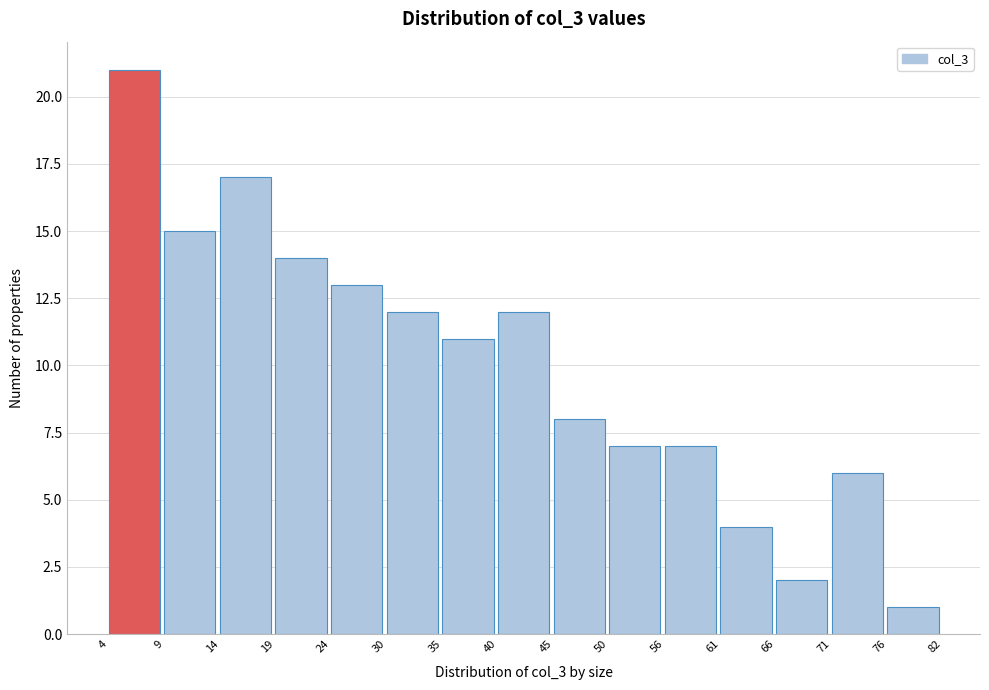

Reading left to right, list every bar in this chart as the range it spans on the x-axis followed by its height. The values are not printed on the chart, so give them approximately, as read against the axis.

4 to 9: 21
9 to 14: 15
14 to 19: 17
19 to 24: 14
24 to 30: 13
30 to 35: 12
35 to 40: 11
40 to 45: 12
45 to 50: 8
50 to 56: 7
56 to 61: 7
61 to 66: 4
66 to 71: 2
71 to 76: 6
76 to 82: 1